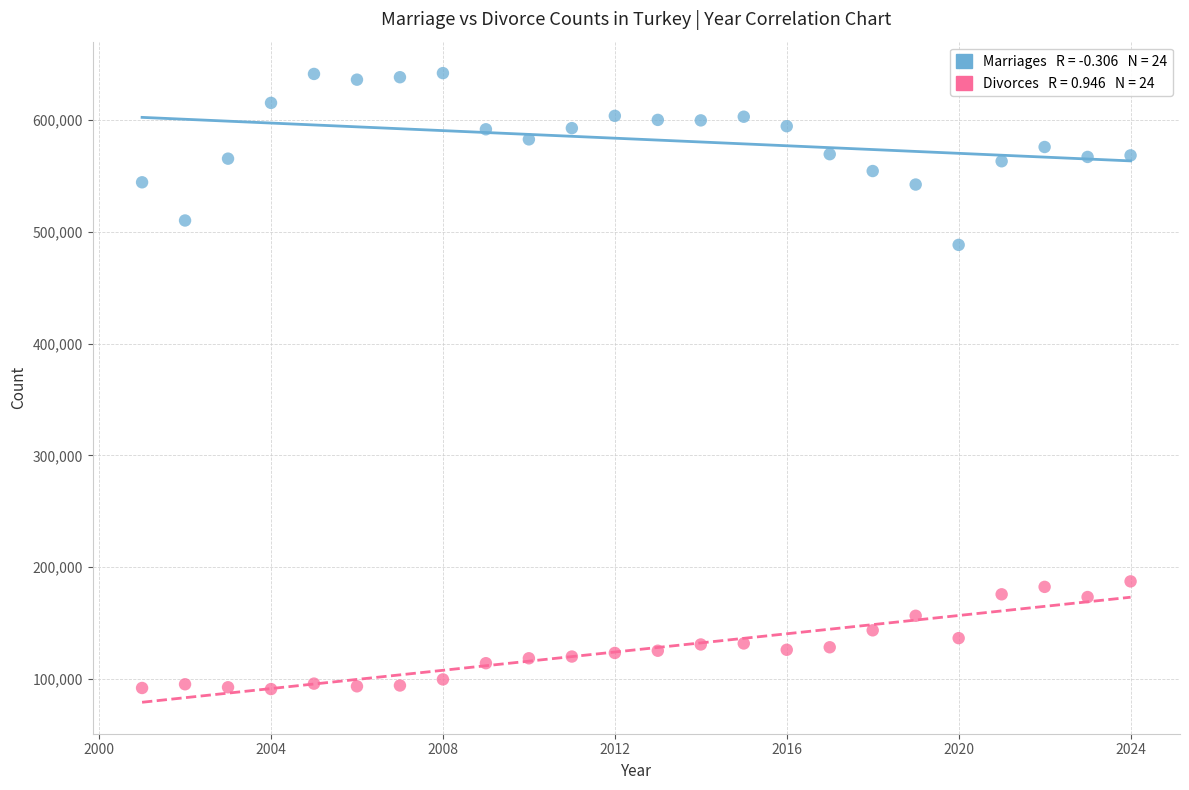

Across all data points, what is the range of Y values (max minus min)?

550951